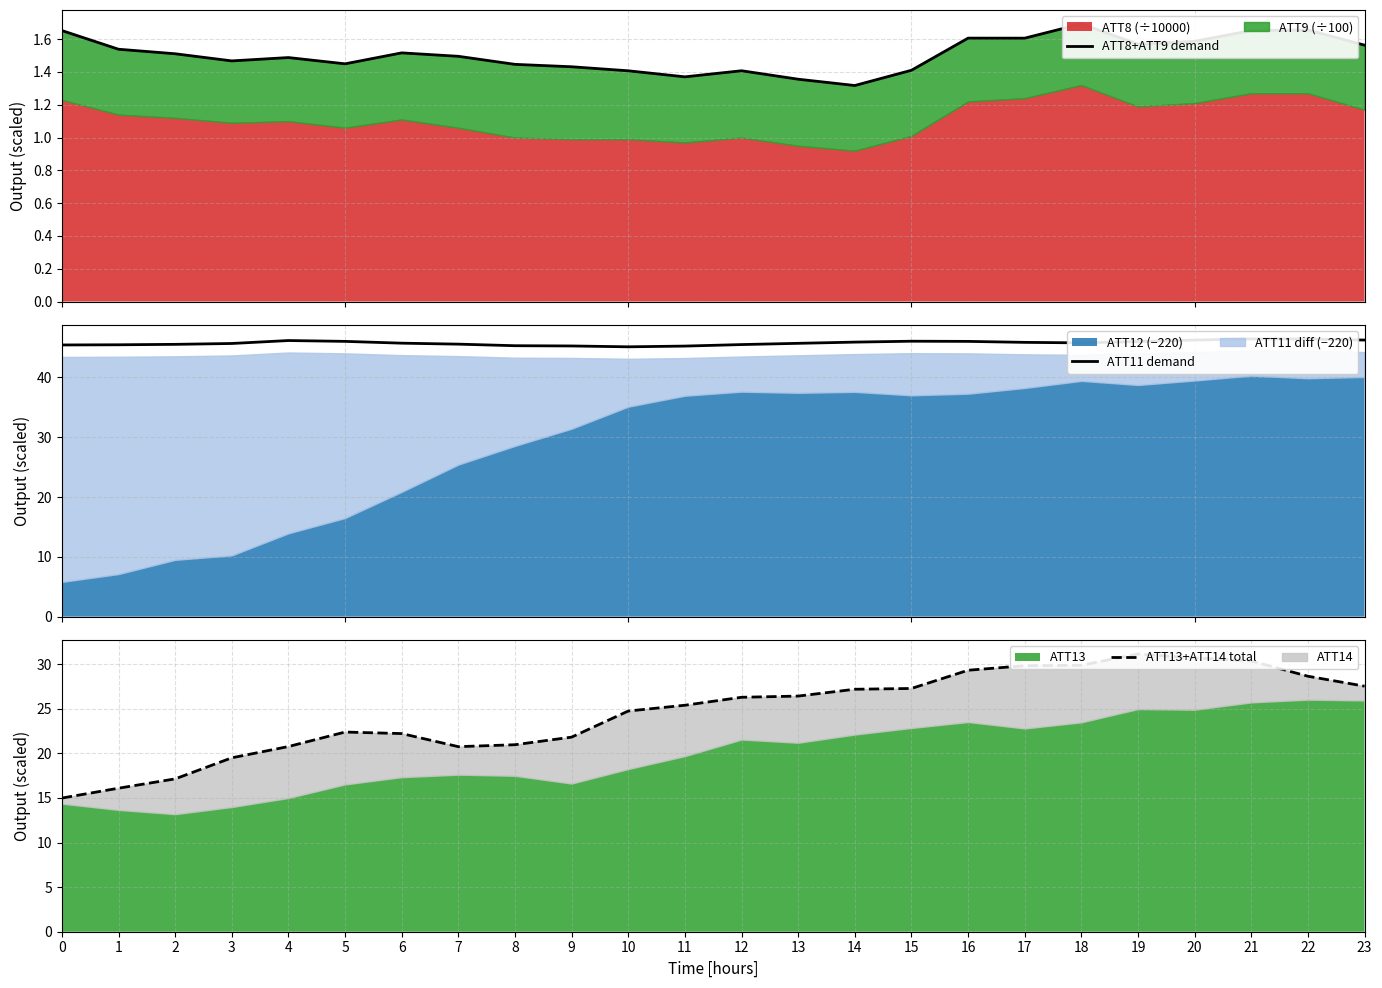

True or false: ATT13+ATT14 total and ATT11 demand cross at least once.

False